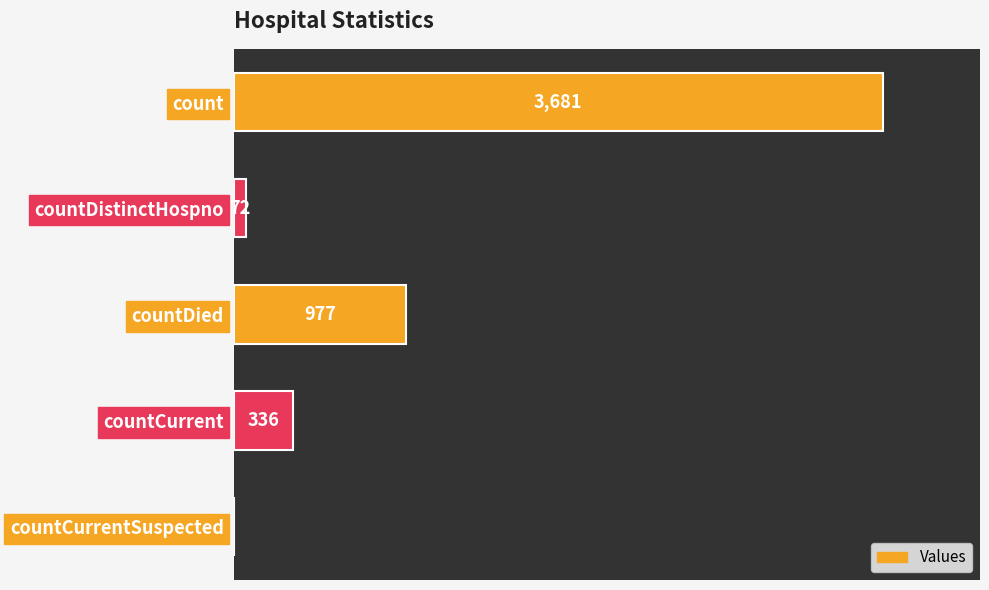

Reading top to bottom, extract all data points from this chart.

count=3681	countDistinctHospno=72	countDied=977	countCurrent=336	countCurrentSuspected=0